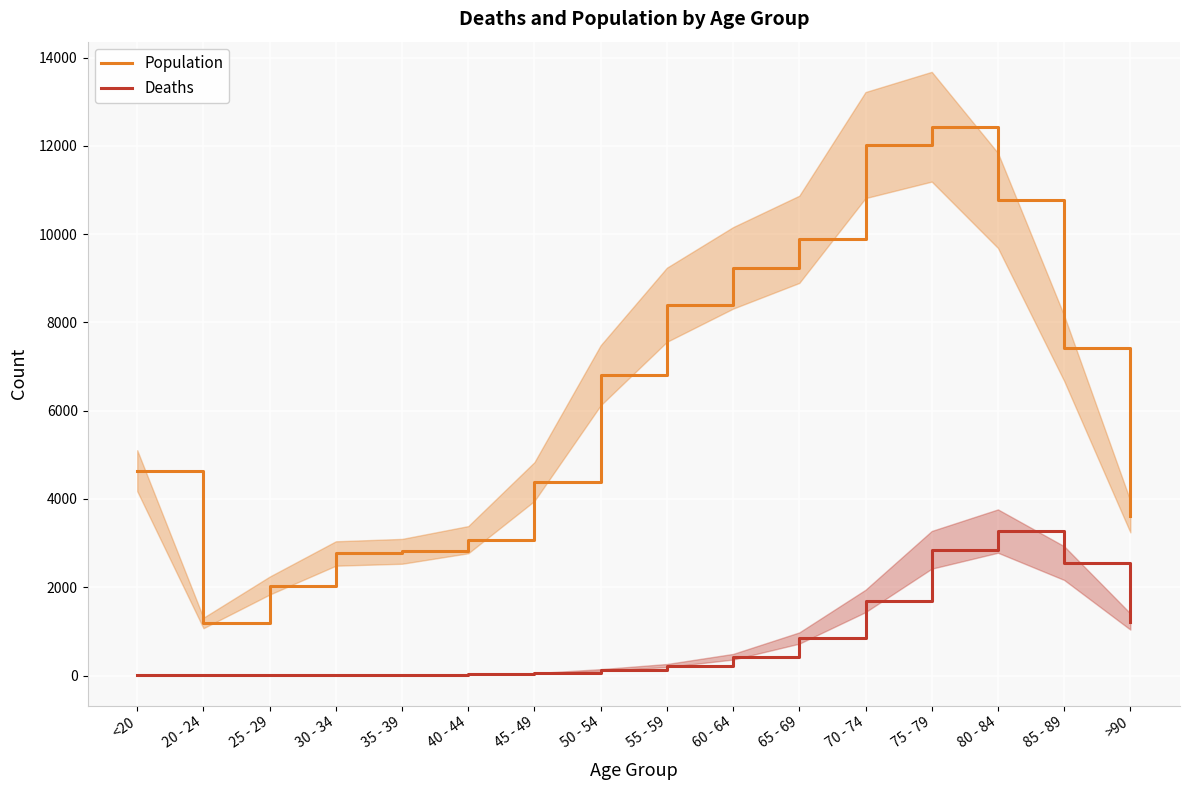

Is it true that Deaths equals 6 at 20 - 24?

False